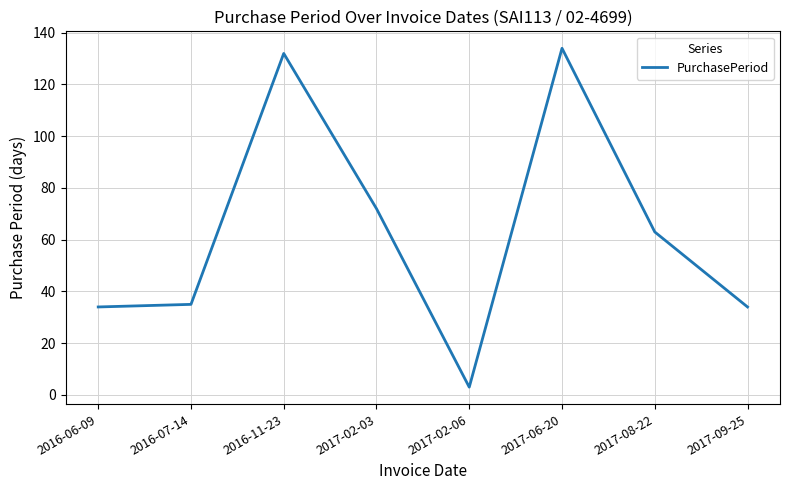

What position from the right is 2016-06-09?

8